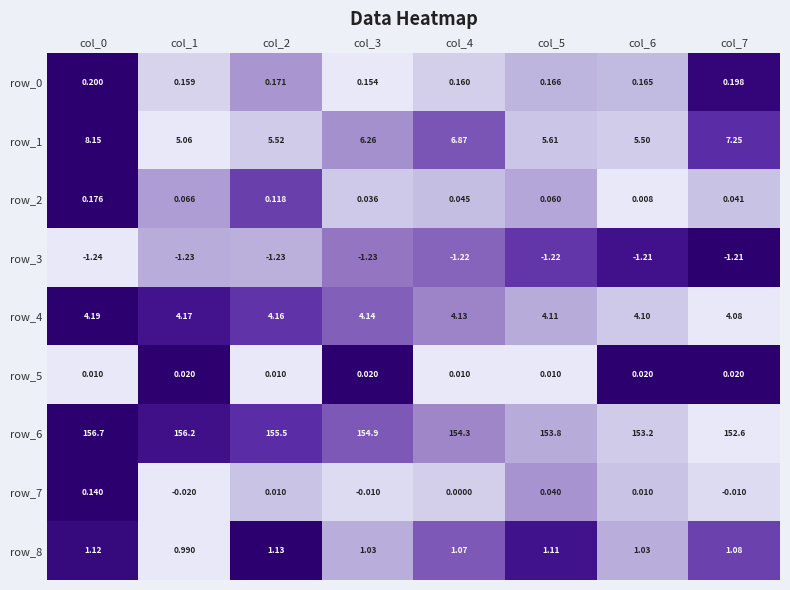

Is the value of row_1 at col_0 greater than the value of row_0 at col_1?

Yes